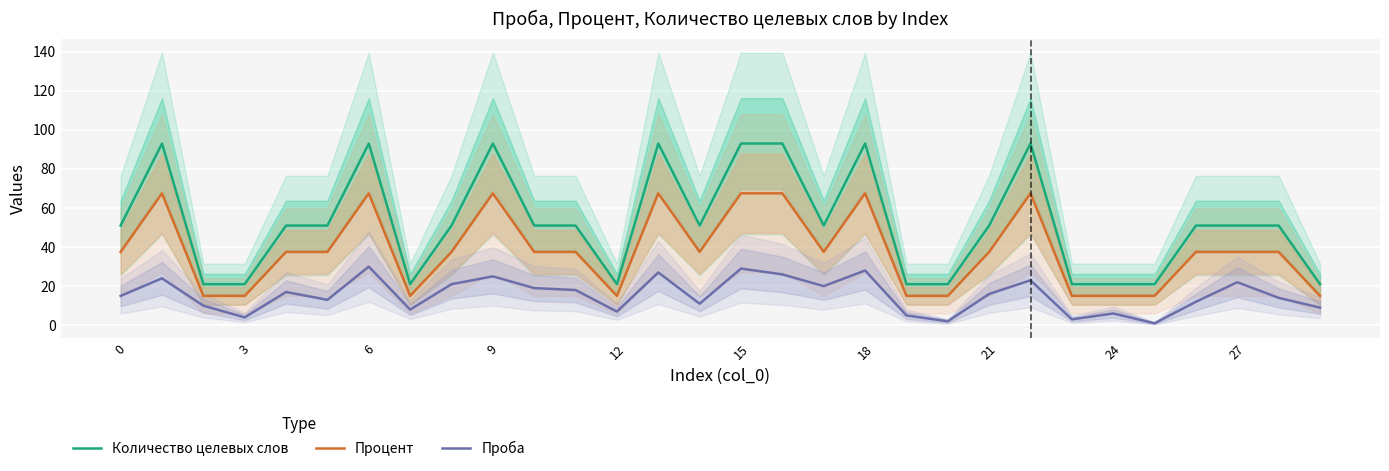

What are all the series names shown in the legend?

Количество целевых слов, Процент, Проба